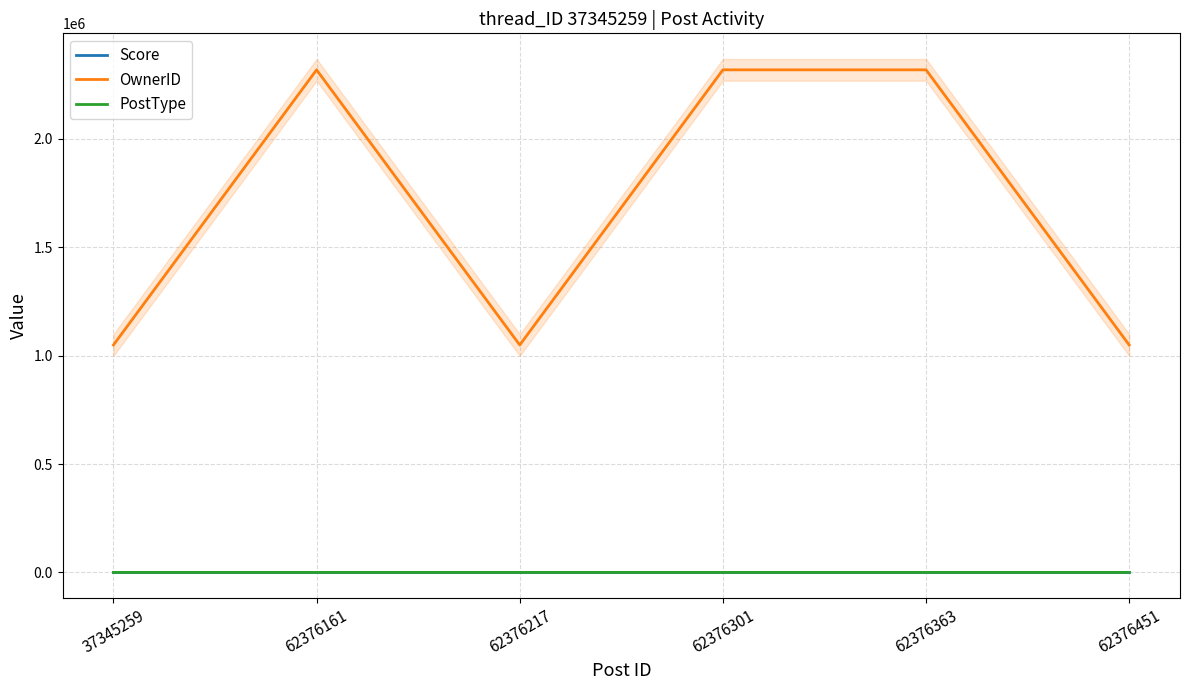

How many lines are shown in the chart?

3